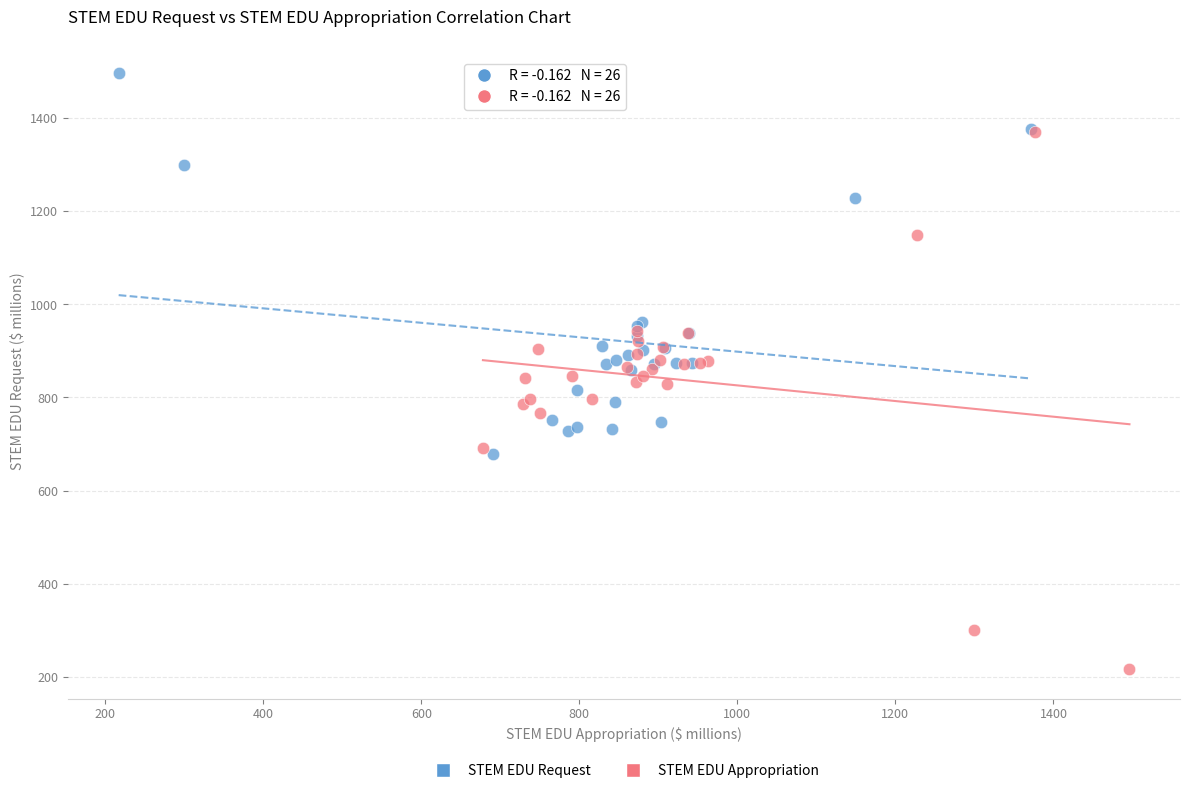

Which series reaches the maximum Y coordinate?

STEM EDU Request